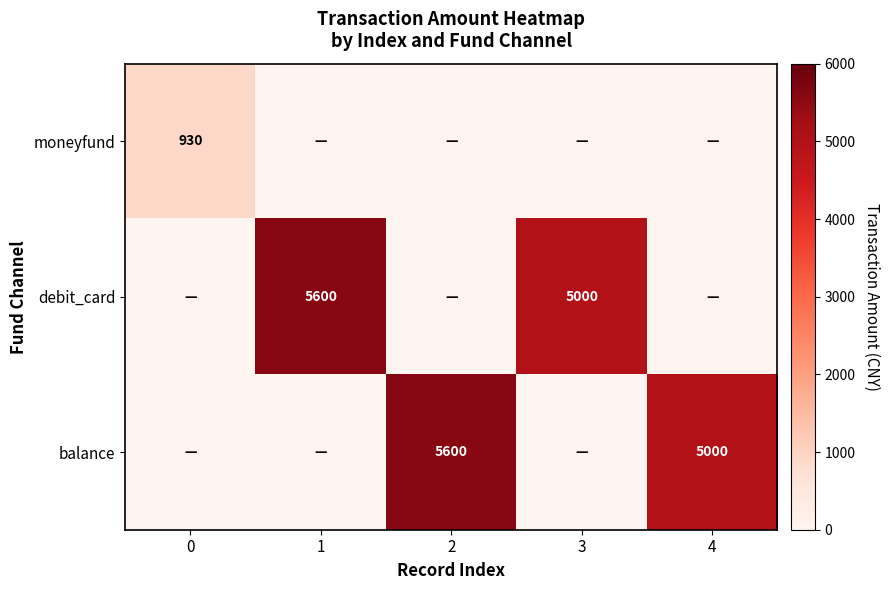

Which label corresponds to the smallest value in the chart?

1